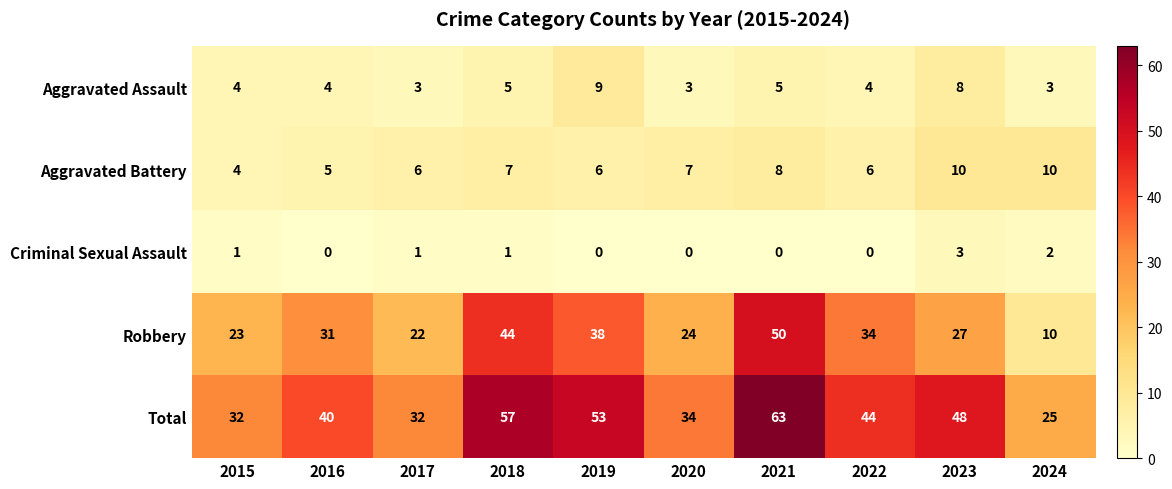

What is the difference between the second highest and minimum values in the Robbery series?

34